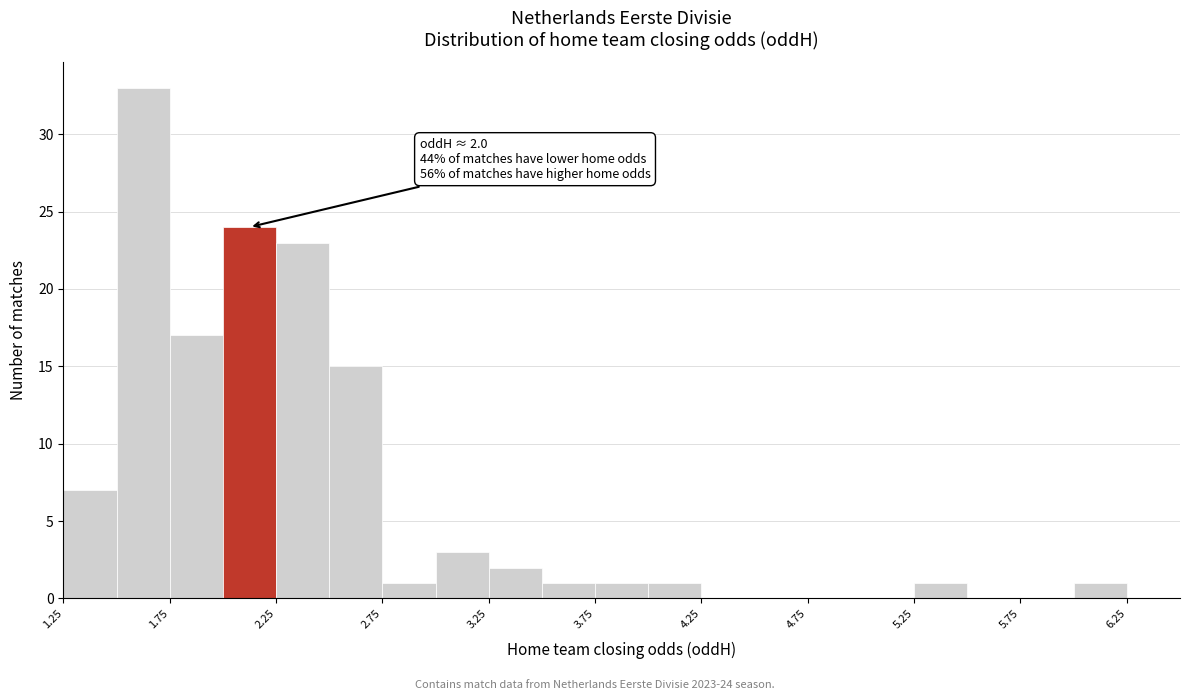

Which range on the x-axis has the tallest bar?

1.50 to 1.75